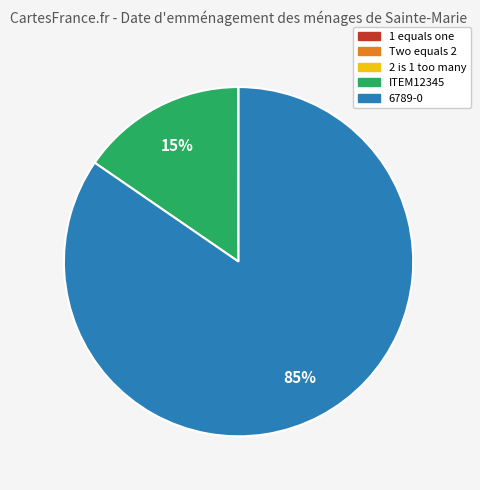

What percentage is the ITEM12345 slice, to the nearest percent?

15%